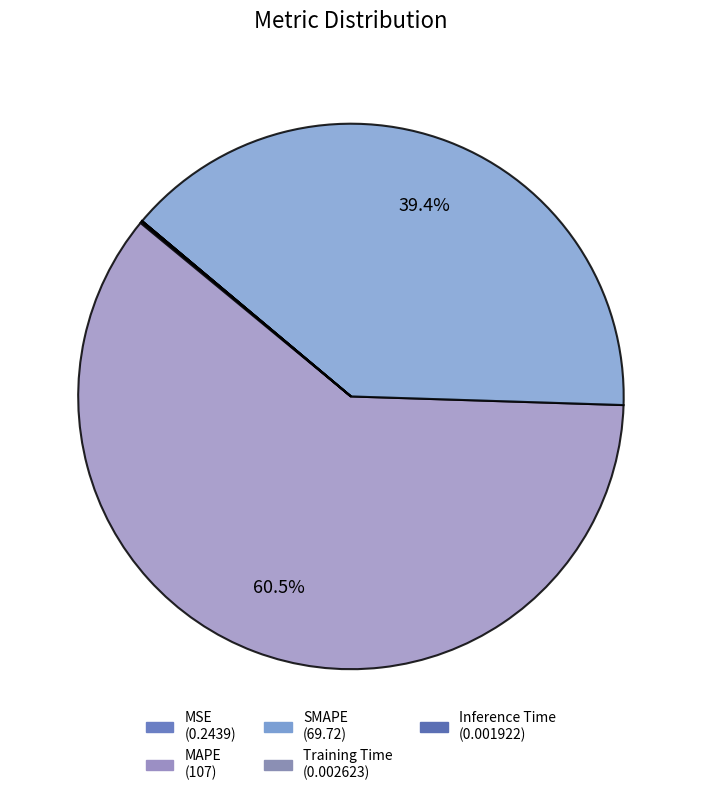

Which category has the biggest portion of the pie?

MAPE